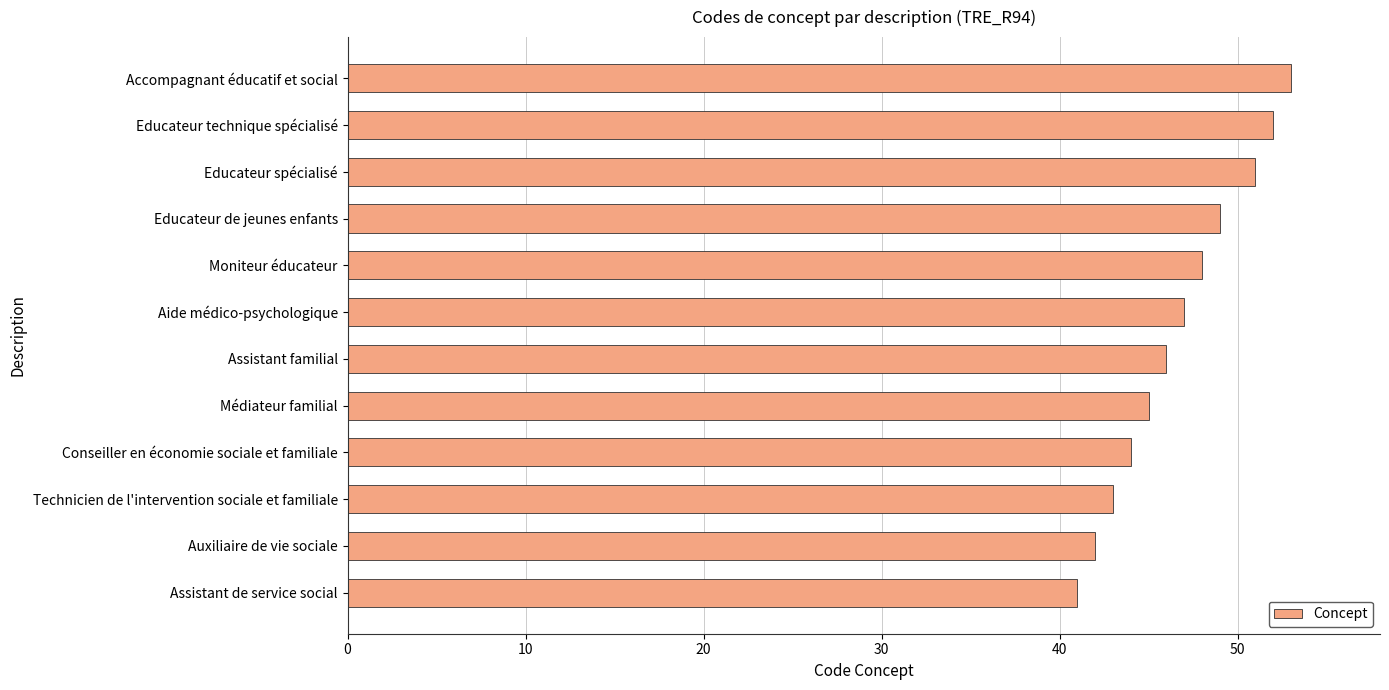

Which has a higher value, Educateur de jeunes enfants or Médiateur familial?

Educateur de jeunes enfants